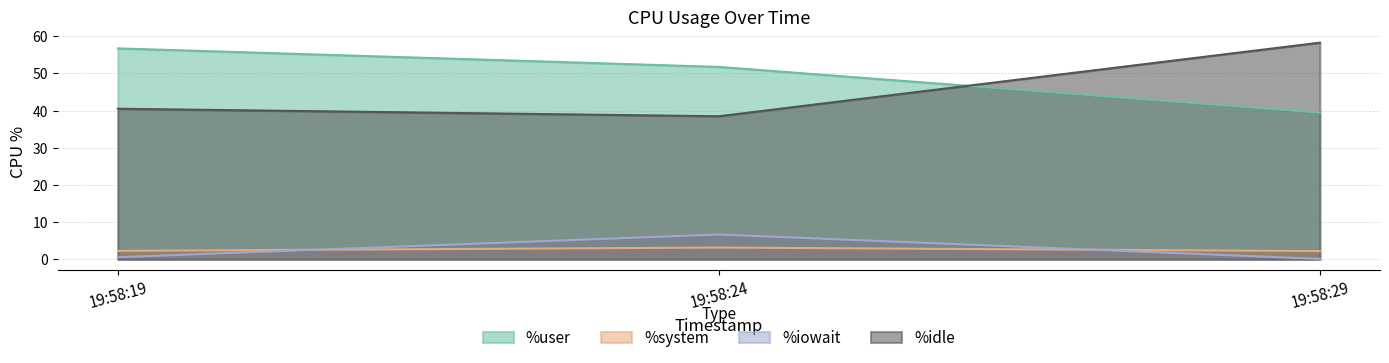

Which series has the largest total across all categories?

%user